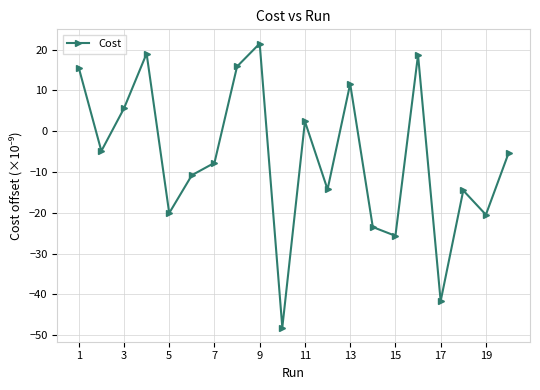

What is the greatest value displayed?

21.5